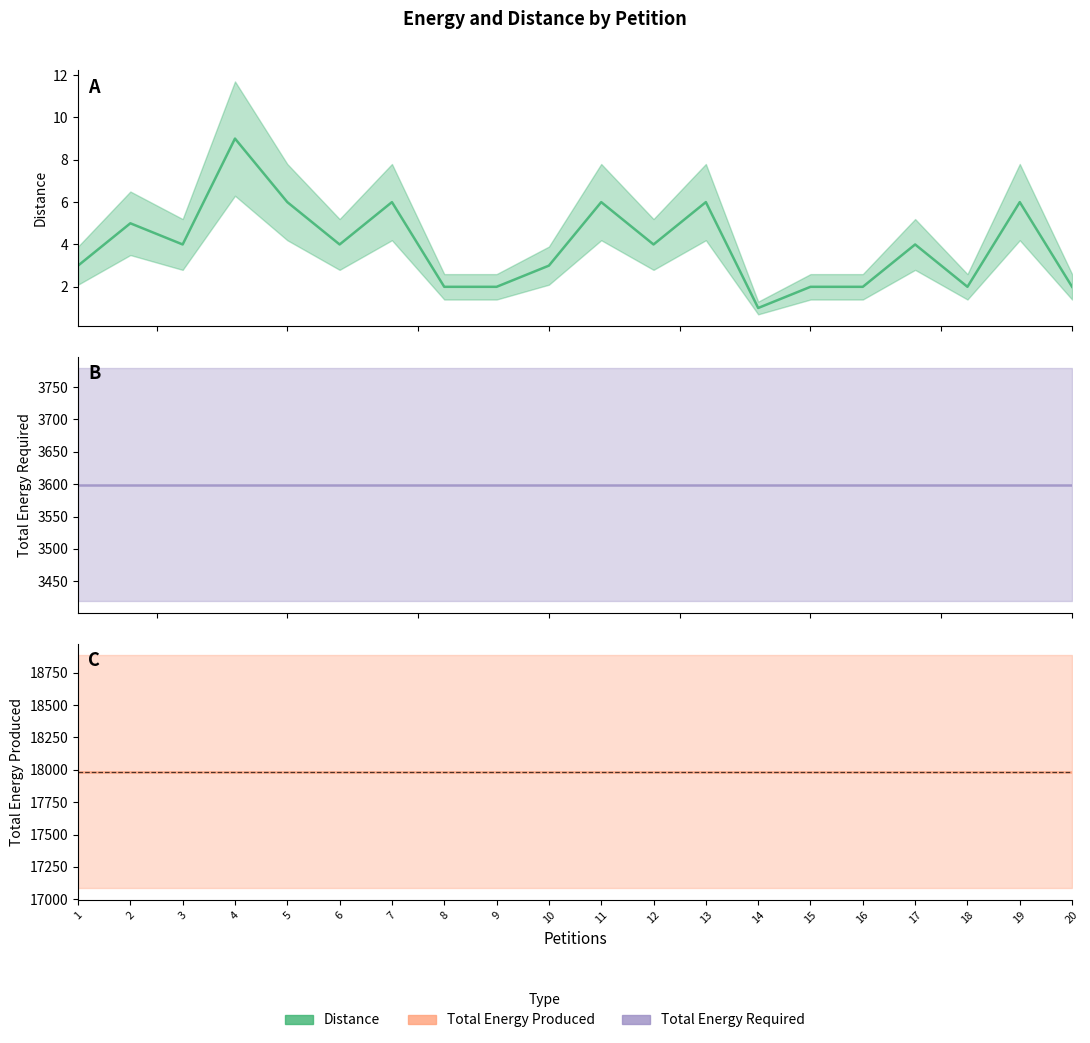

What is the value of the Total Energy Required point at the 8th from the left?

3599